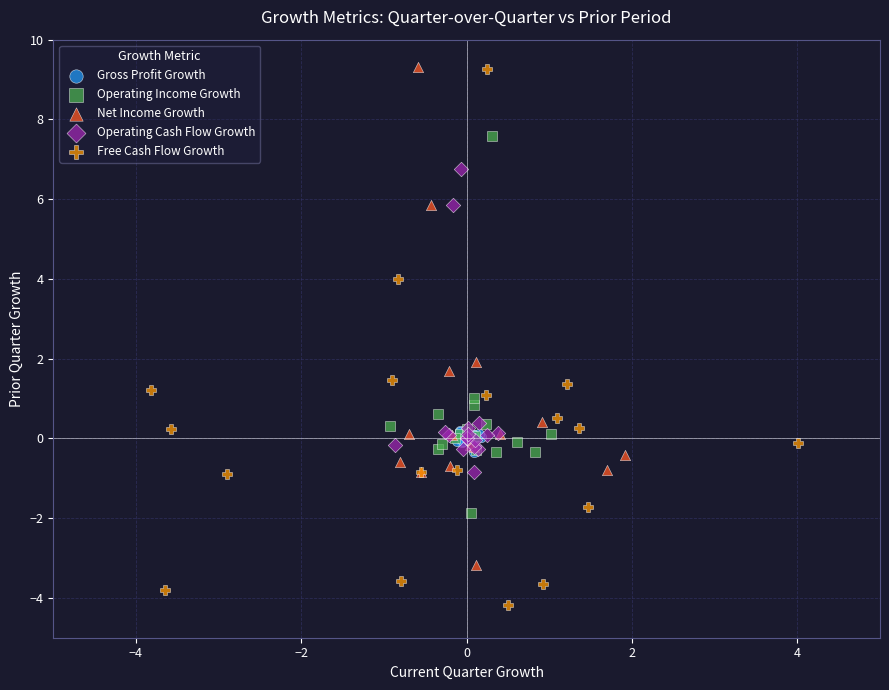

Which series contains the lowest Y value?

Free Cash Flow Growth